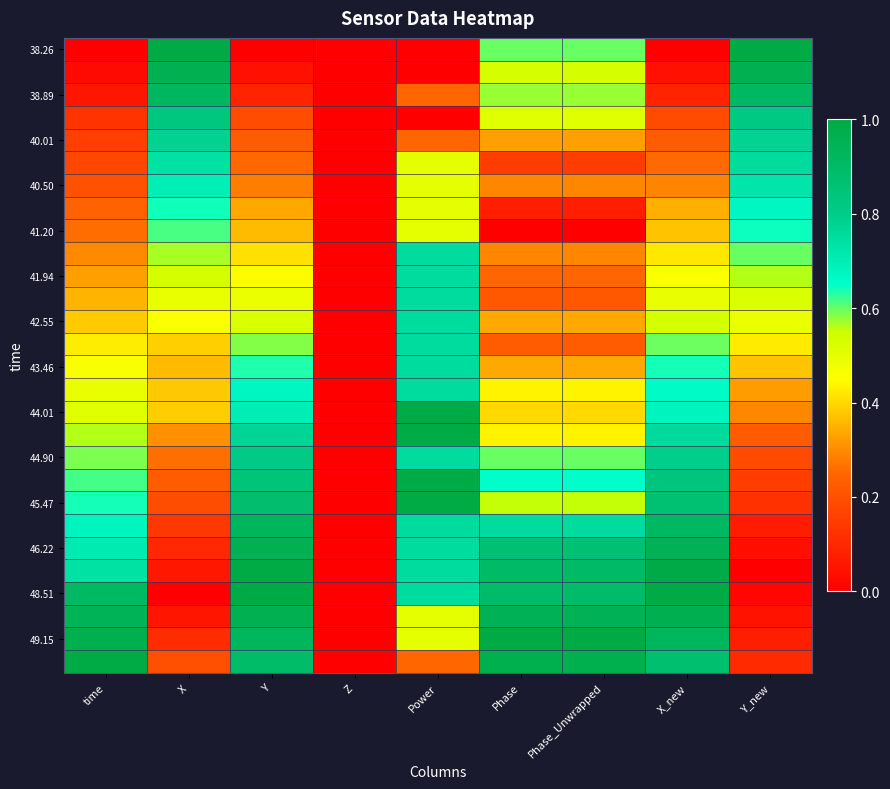

Between Phase and X, which is larger?

X